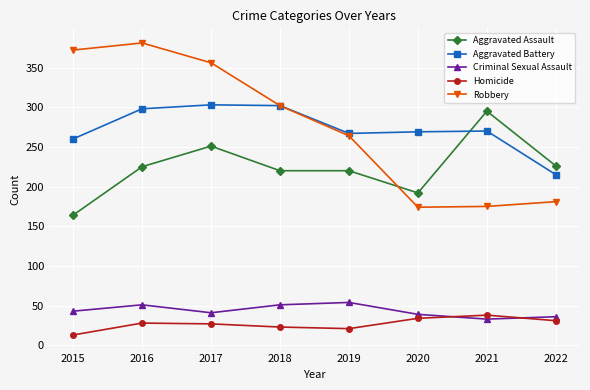

How many categories are shown in the chart?

8